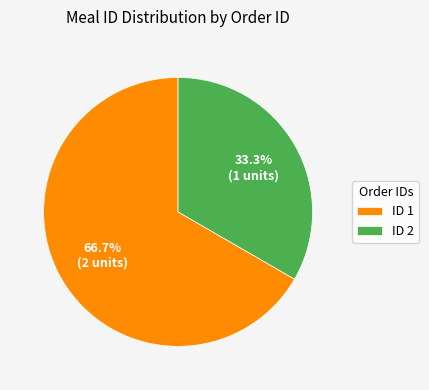

Rank the categories by value from highest to lowest.

ID 1, ID 2